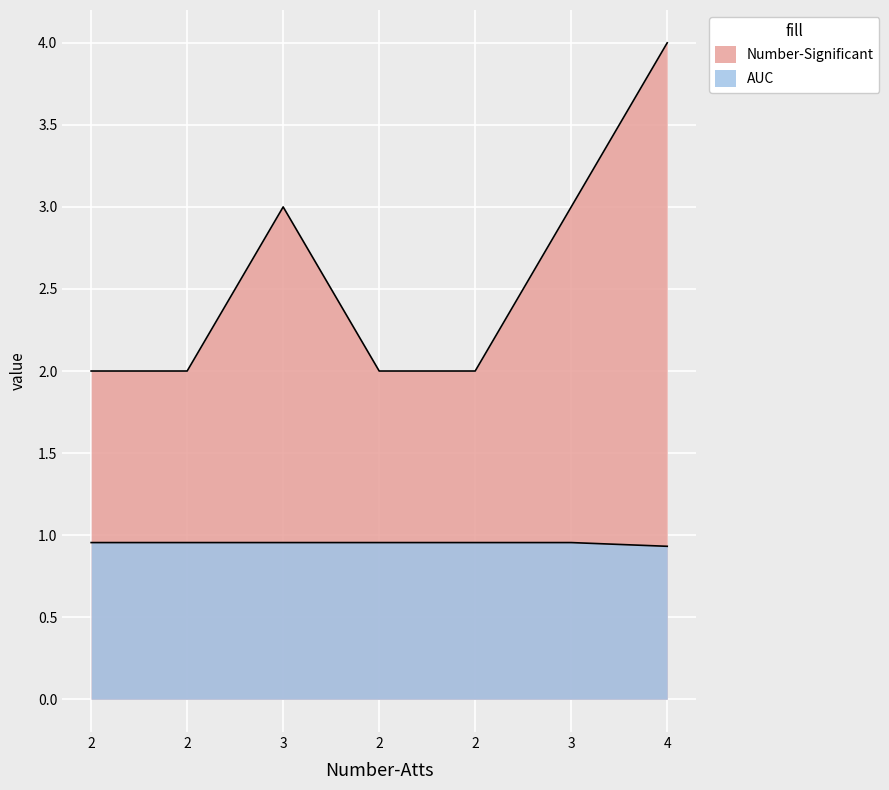

Which series has the widest spread of values?

Number-Significant